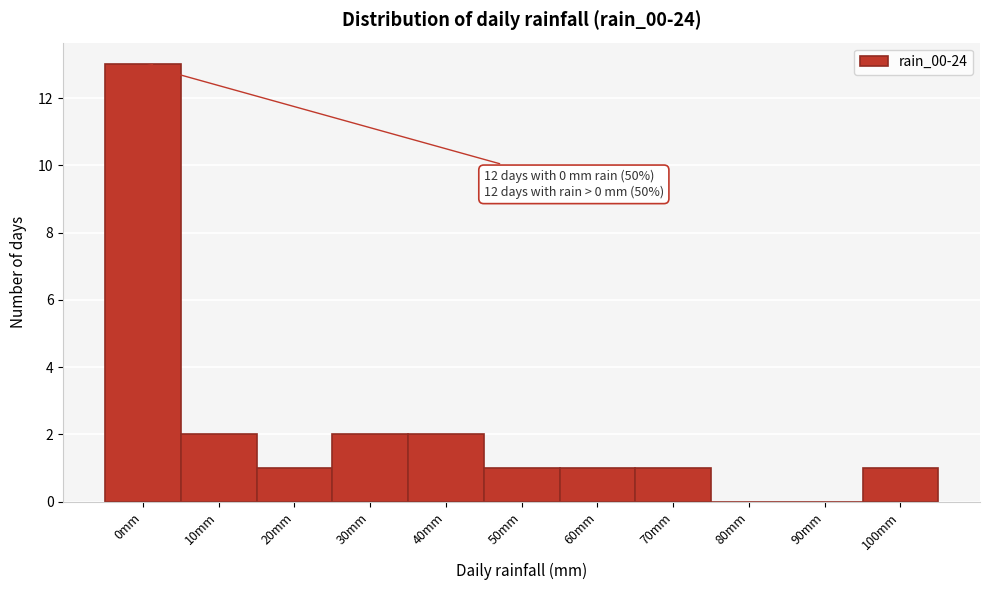

Reading left to right, list all the values displayed in this chart.

0mm=13	10mm=2	20mm=1	30mm=2	40mm=2	50mm=1	60mm=1	70mm=1	80mm=0	90mm=0	100mm=1